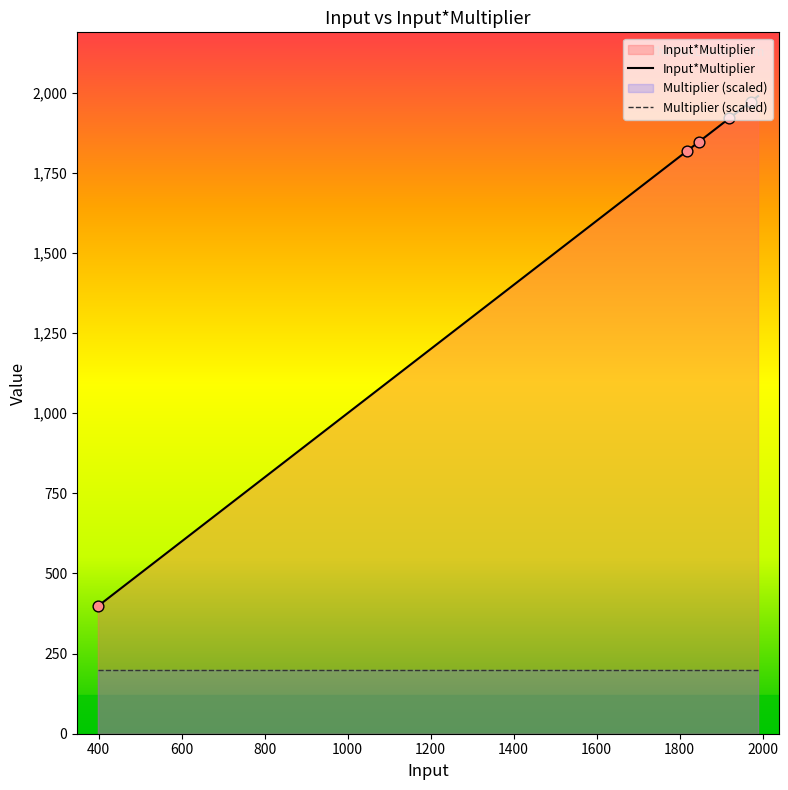

Which series has the largest total across all categories?

Input*Multiplier